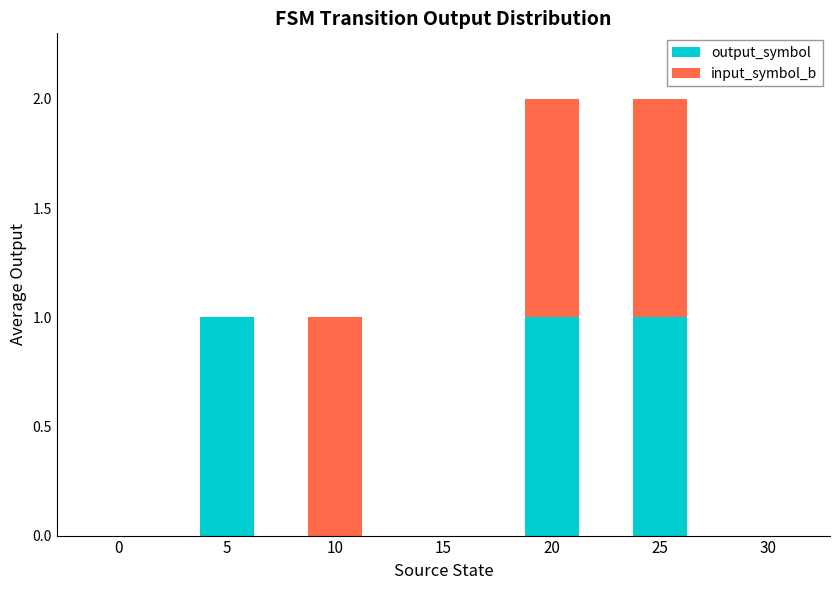

The output_symbol series shows 1 at 25. True or false?

True